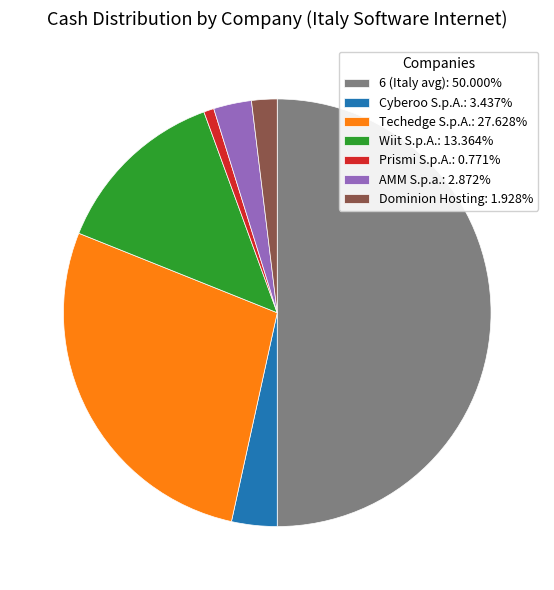

Does Dominion Hosting: 1.928% represent more than half of the total?

No